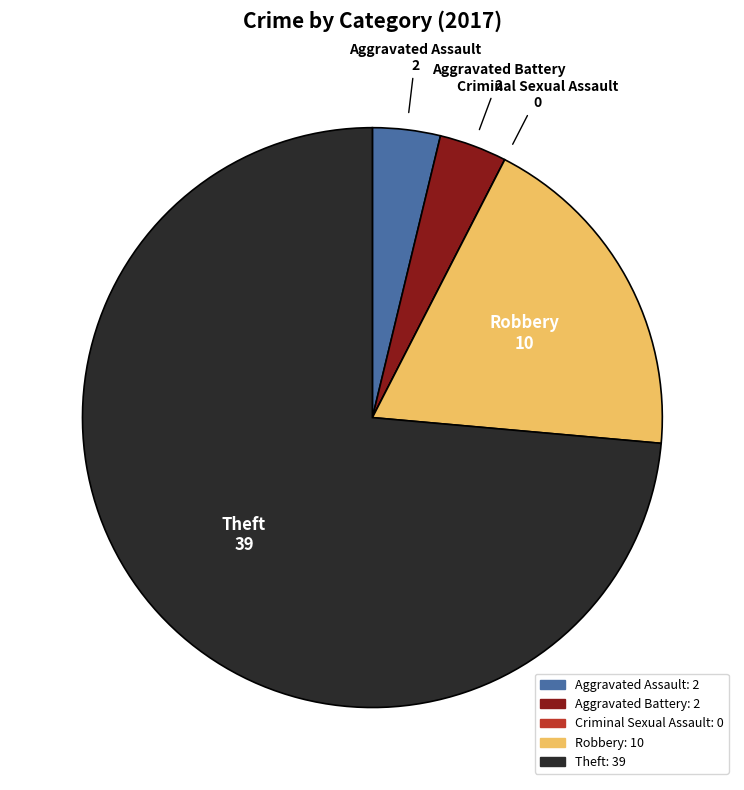

The Theft slice represents 74% of the pie. True or false?

True